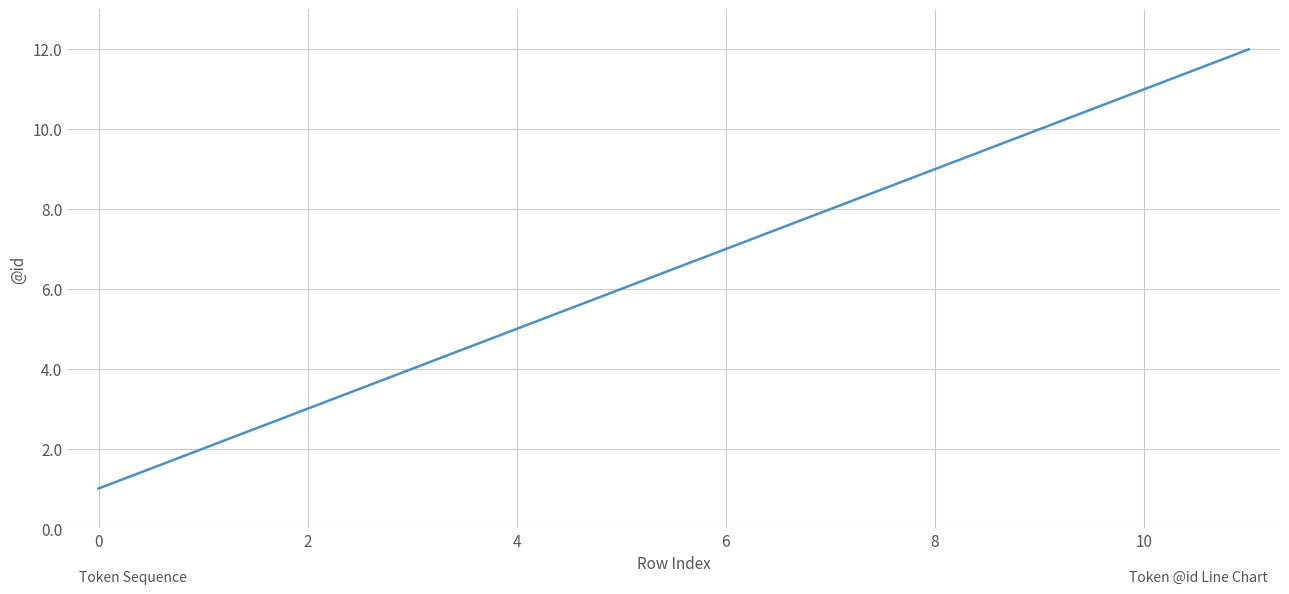

How many values are below 7?

6